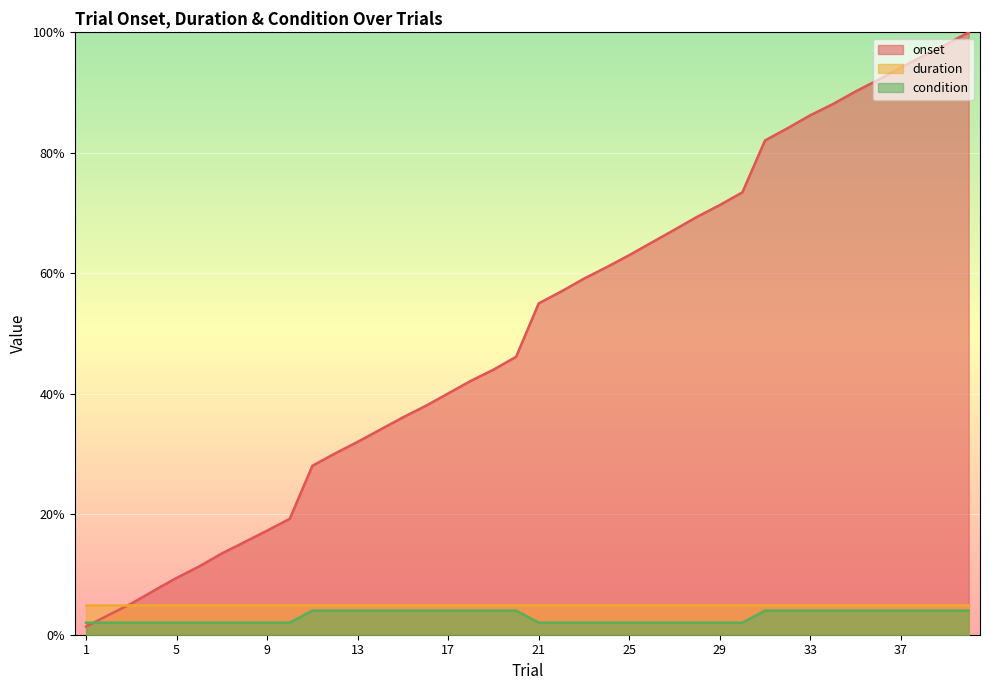

Which series changed the most between 26 and 40?

onset